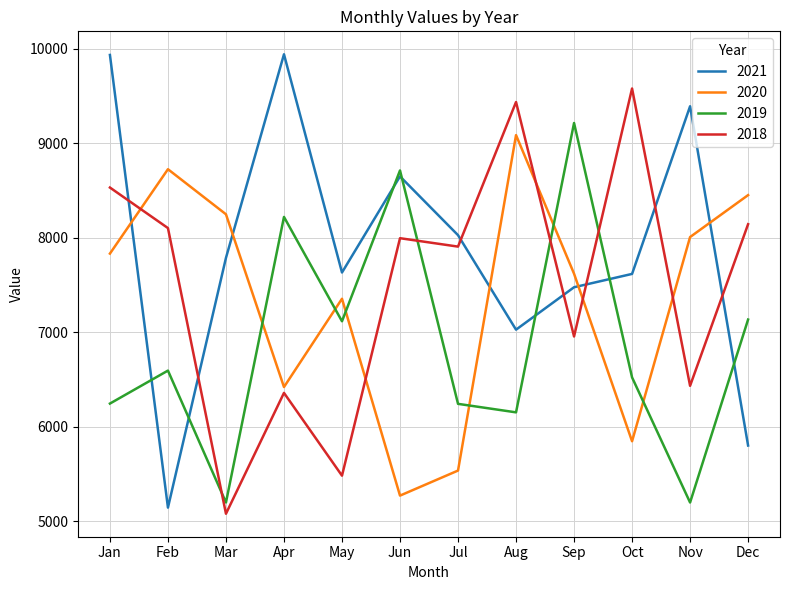

What is the difference between the maximum and minimum values in the 2019 series?

4016